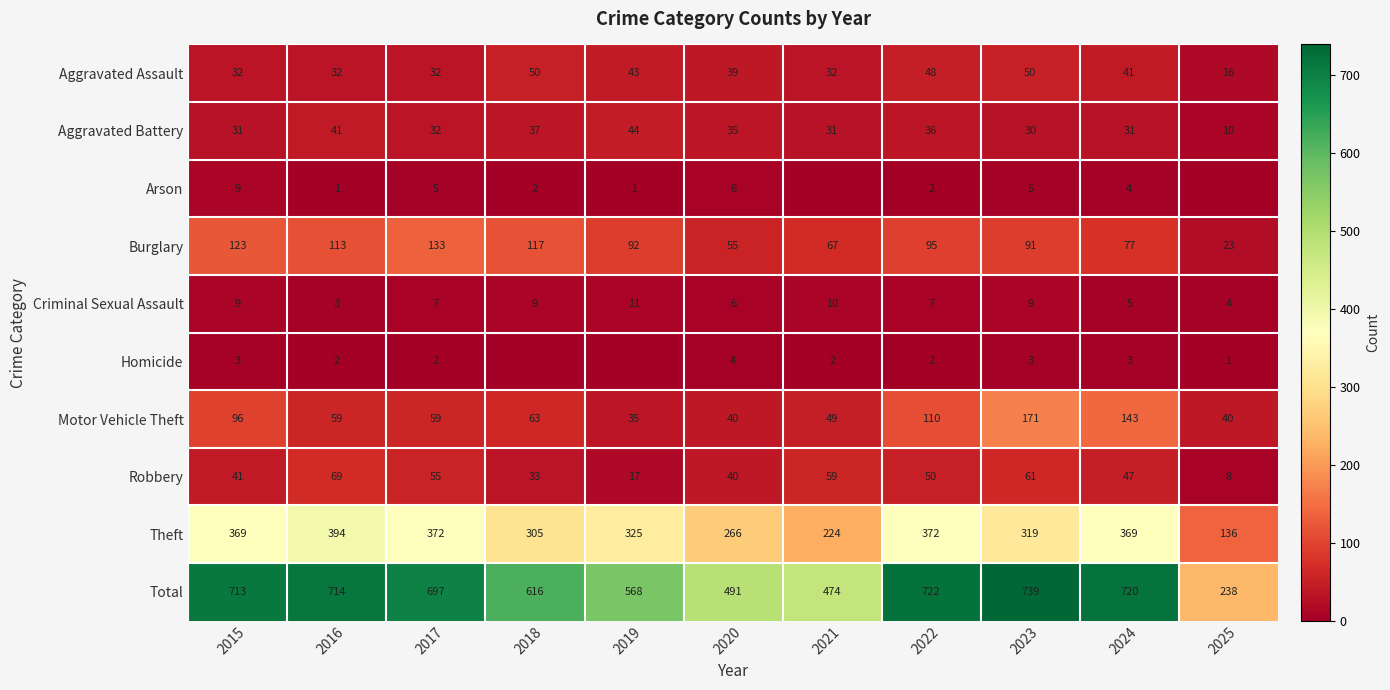

What is the difference between the highest and lowest values at 2022?

720